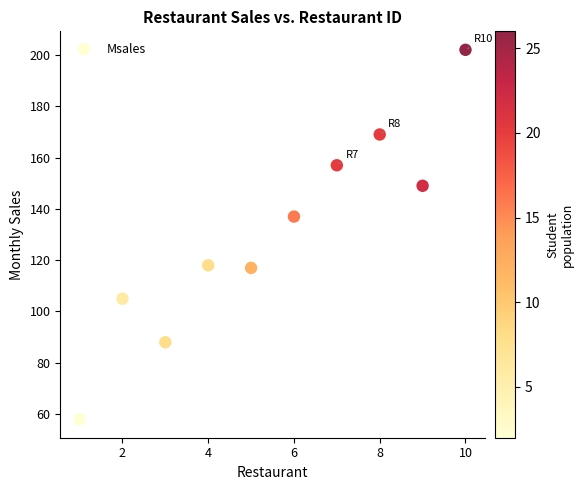

What Y value in the scatter plot is closest to 130?

137